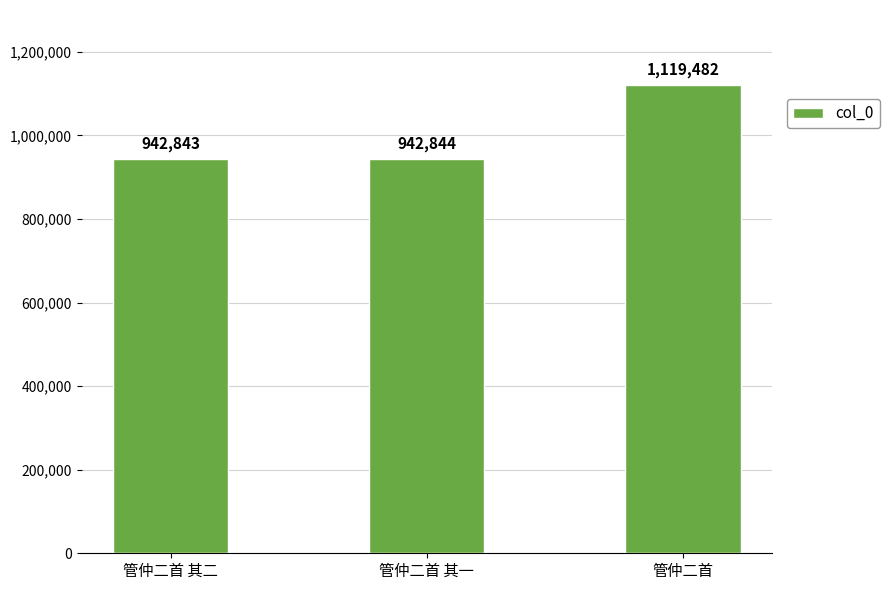

What is the approximate value at 管仲二首 其二?

942843